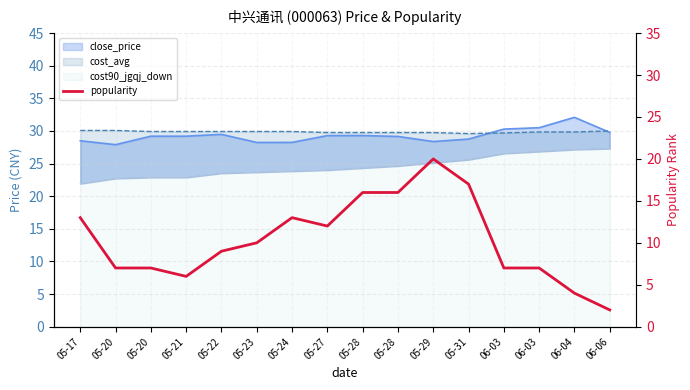

The chart shows a value of 7 at 05-27. True or false?

False